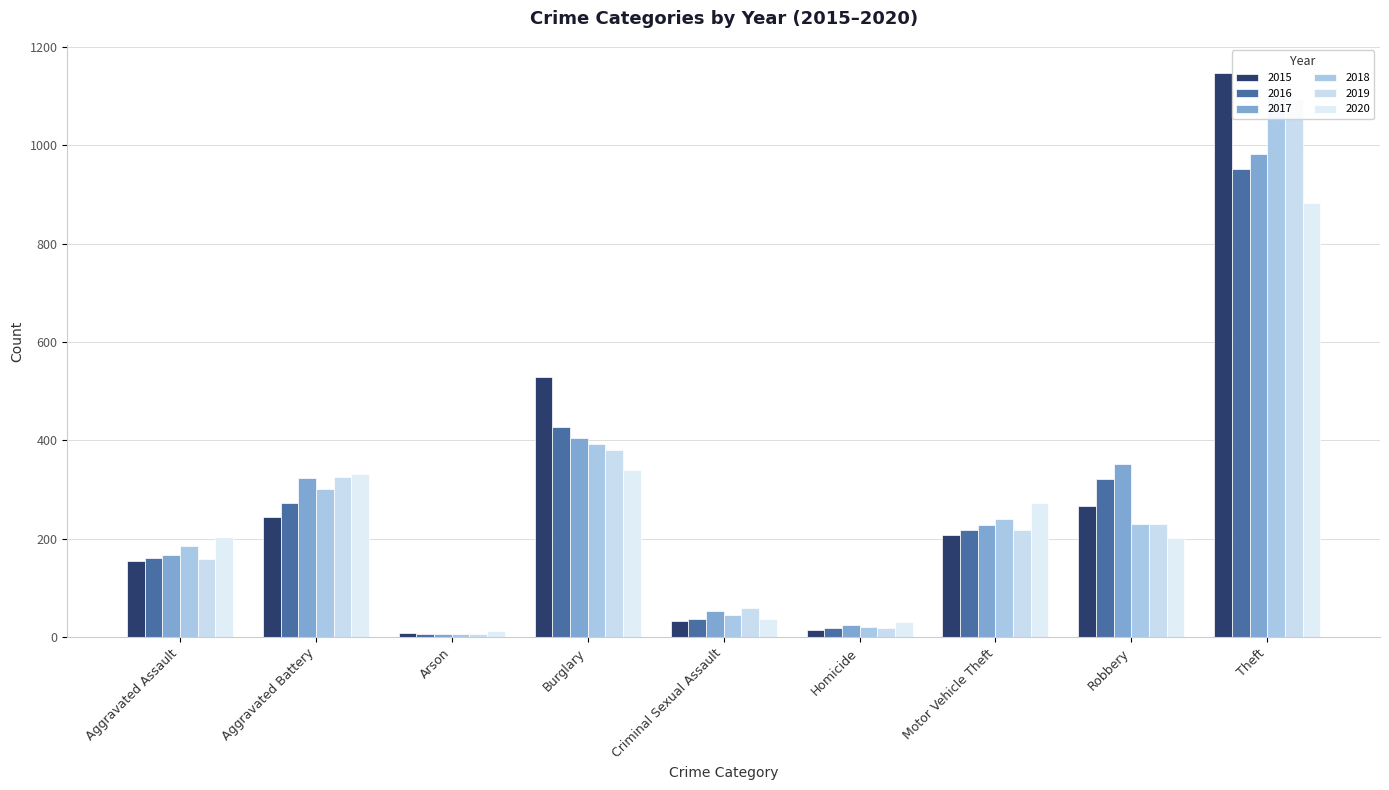

What is the maximum value for 2020?

882